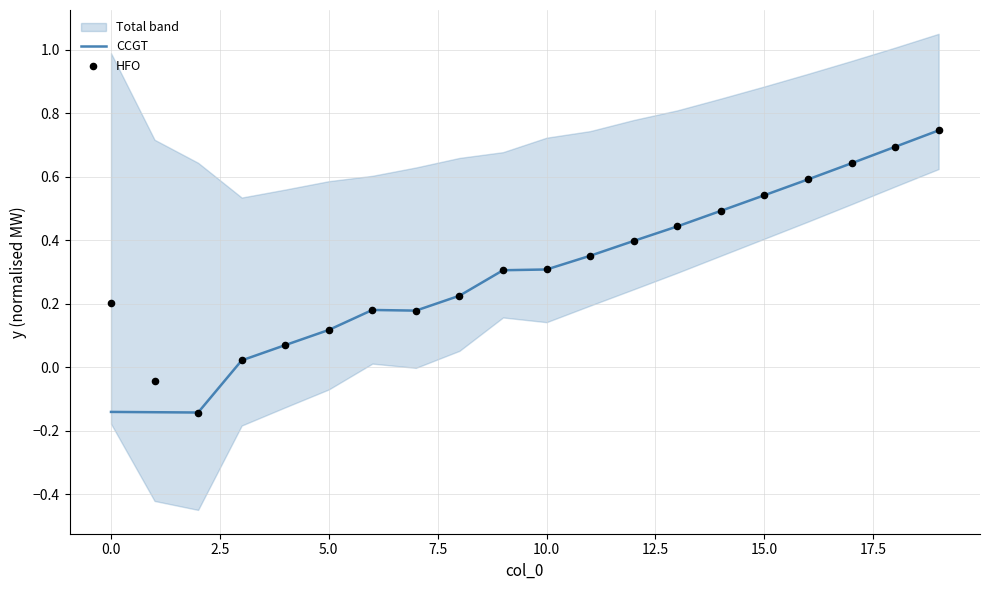

Is it true that CCGT equals 0.2 at 10.0?

False